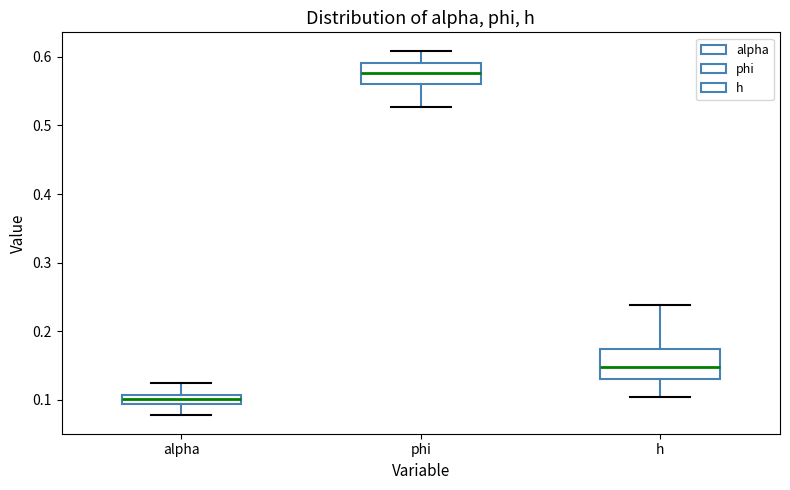

Which box's median line is the highest?

phi